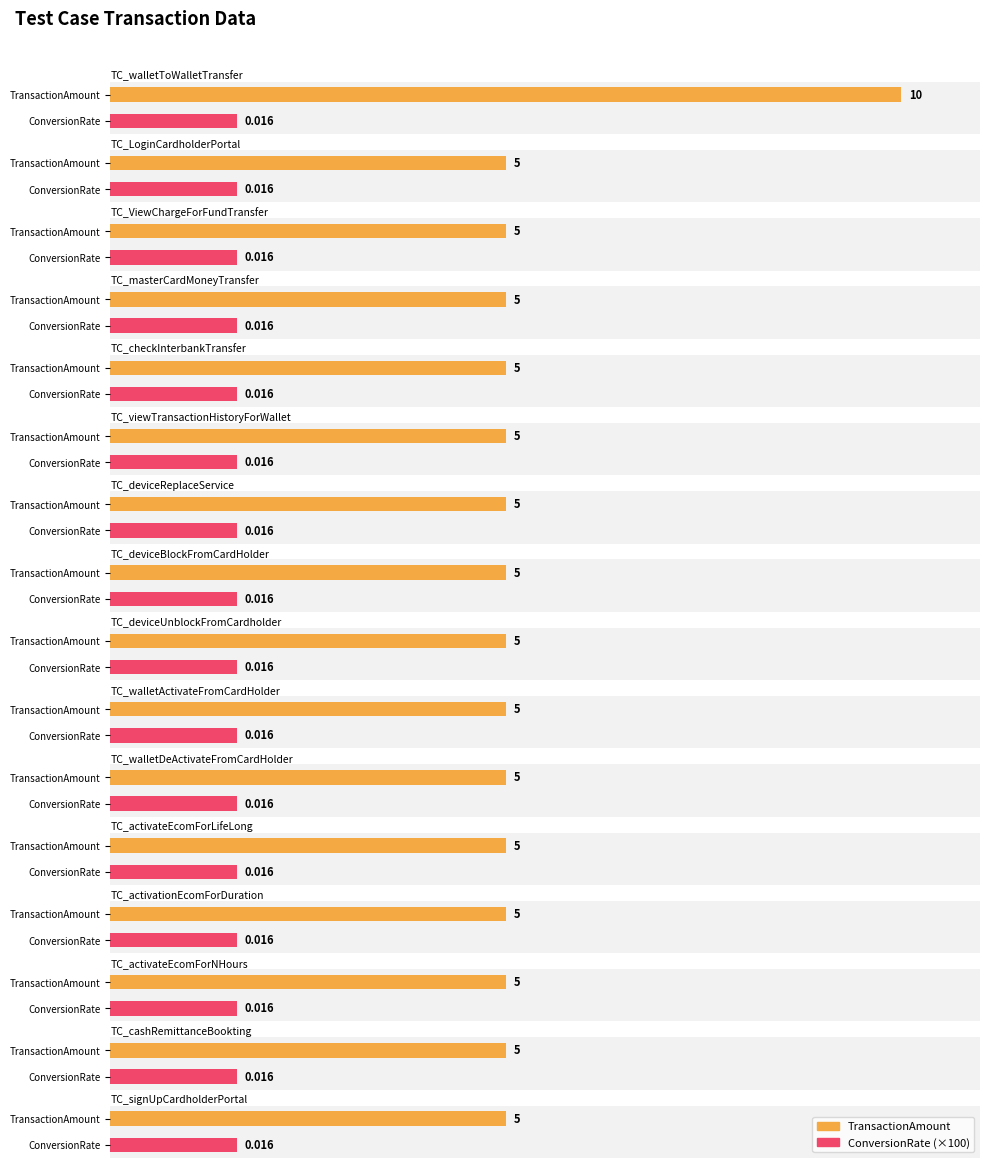

At which category is the sum across all series the highest?

TC_walletToWalletTransfer